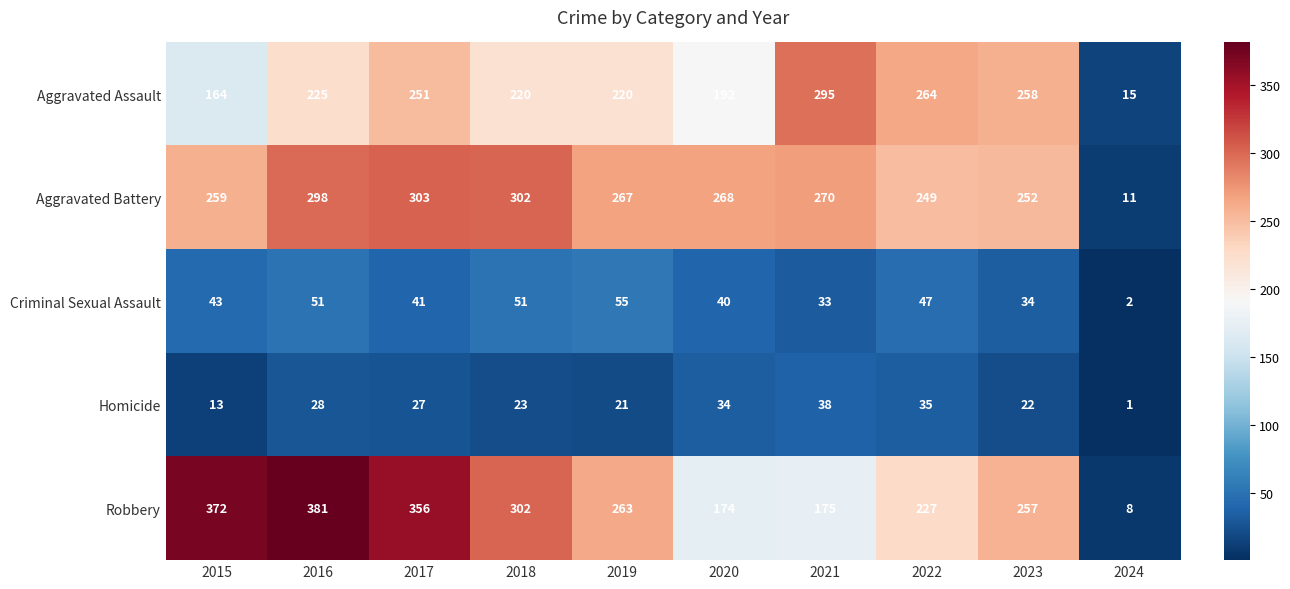

At which label does Robbery reach its peak?

2016